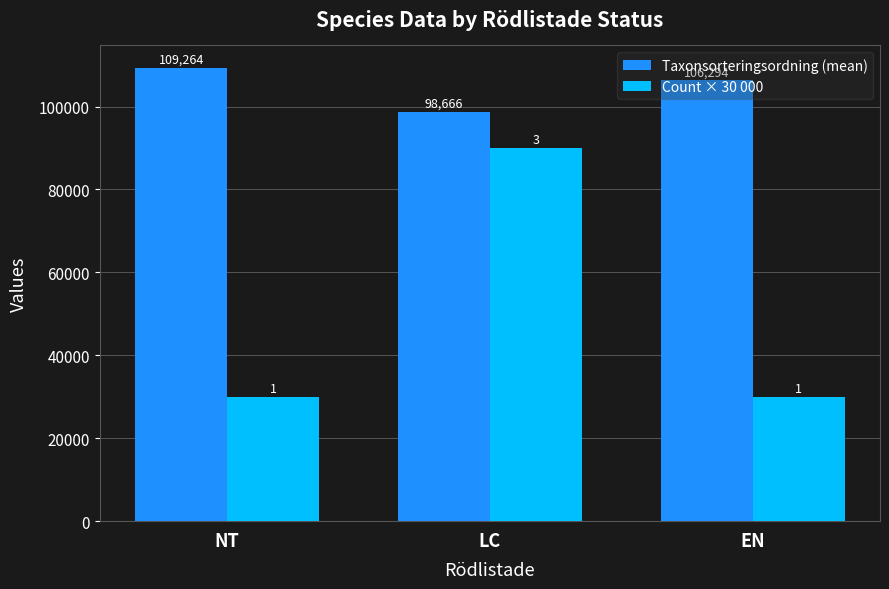

Between NT and EN, which series saw the biggest shift?

Taxonsorteringsordning (mean)